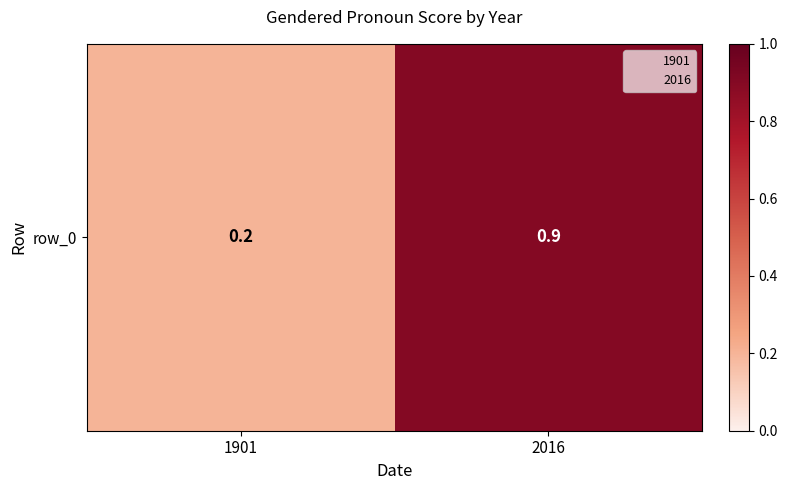

Reading left to right, list all the values displayed in this chart.

0.2	0.9